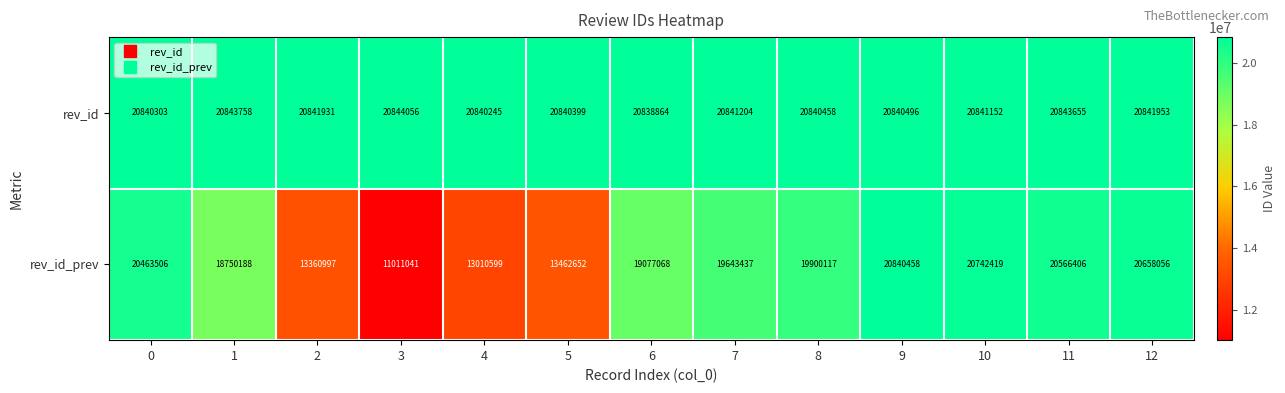

Where is rev_id nearest to the value 20841460?

7